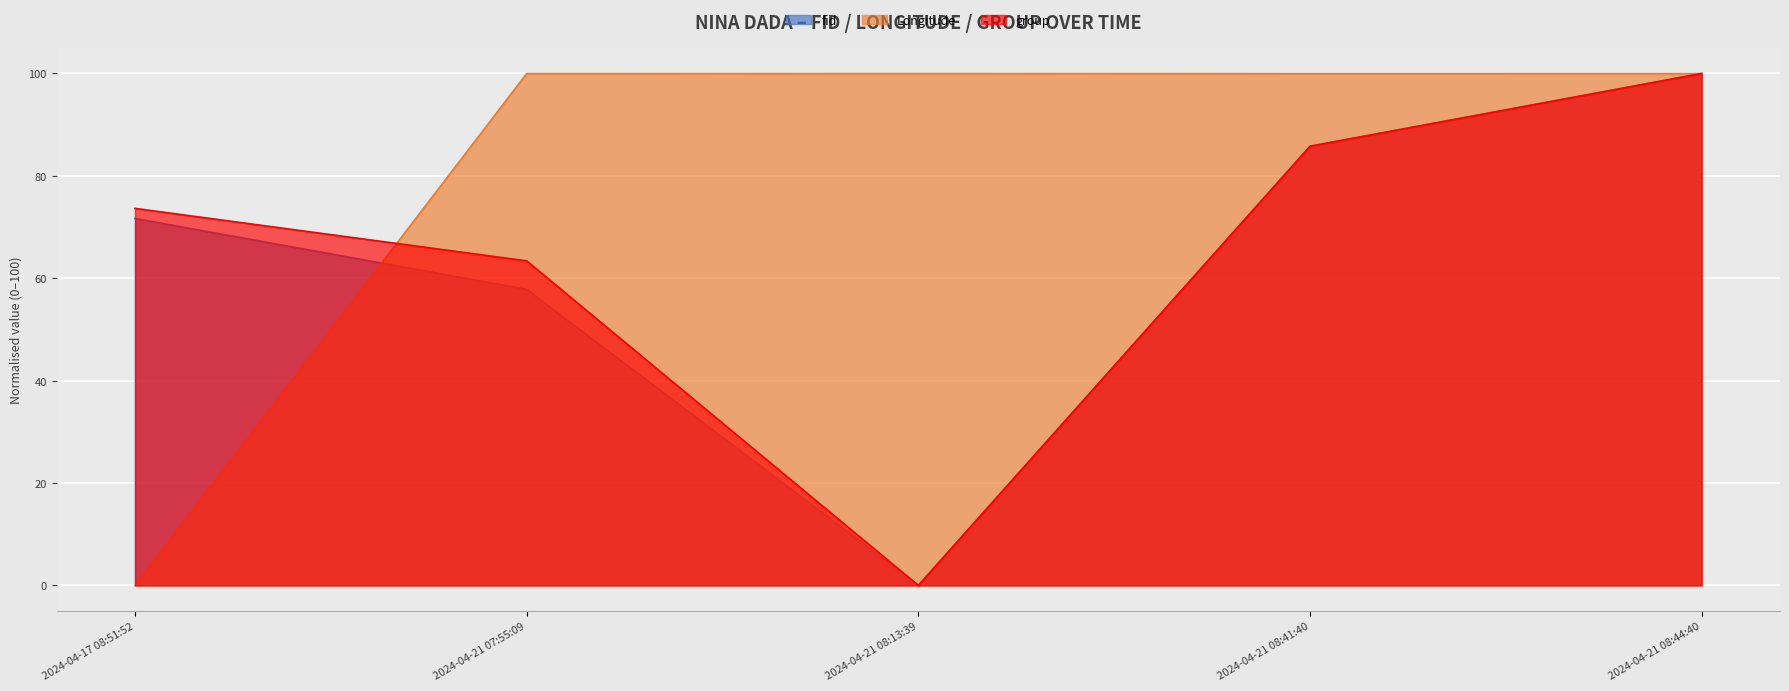

What is the value of the fid point at the 5th from the left?

100.0